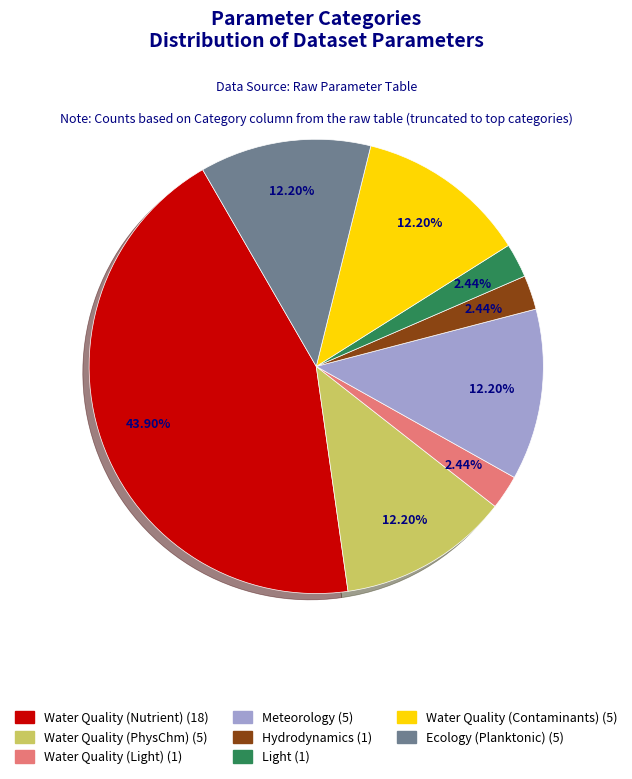

What percentage is the Meteorology slice, to the nearest percent?

12%